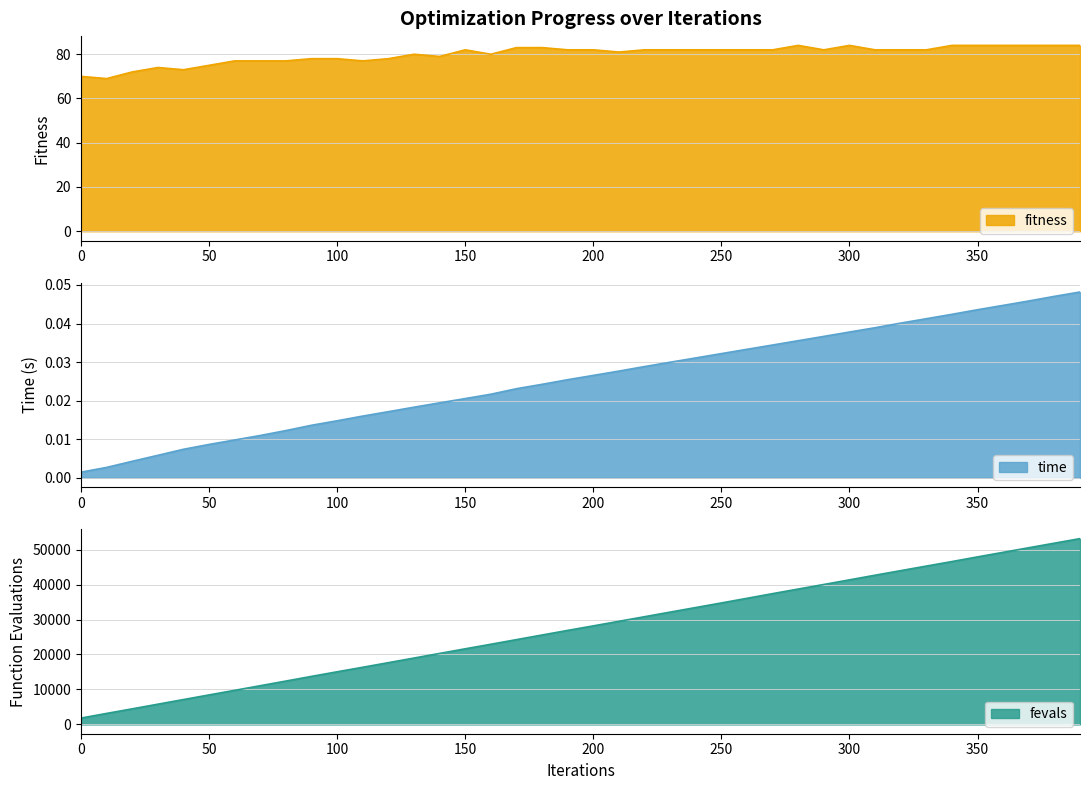

What are all the series names shown in the legend?

fitness, time, fevals